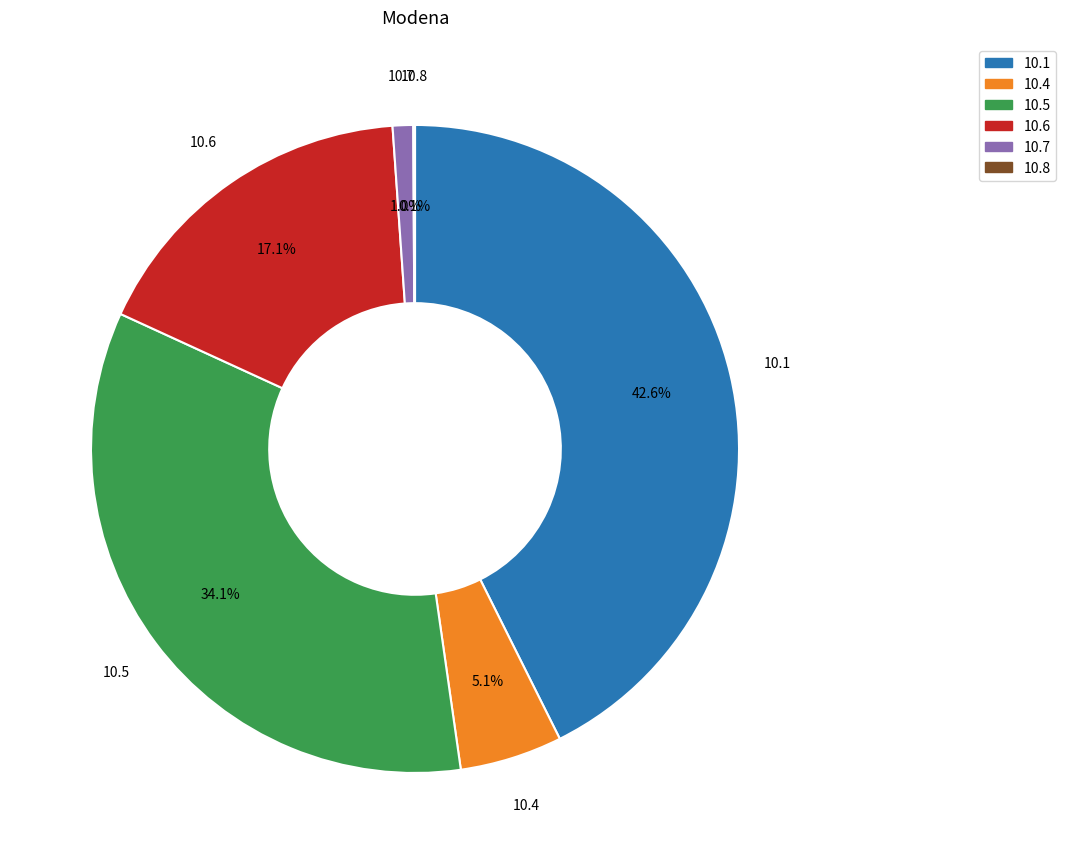

Is there any slice that represents more than half of the pie?

No